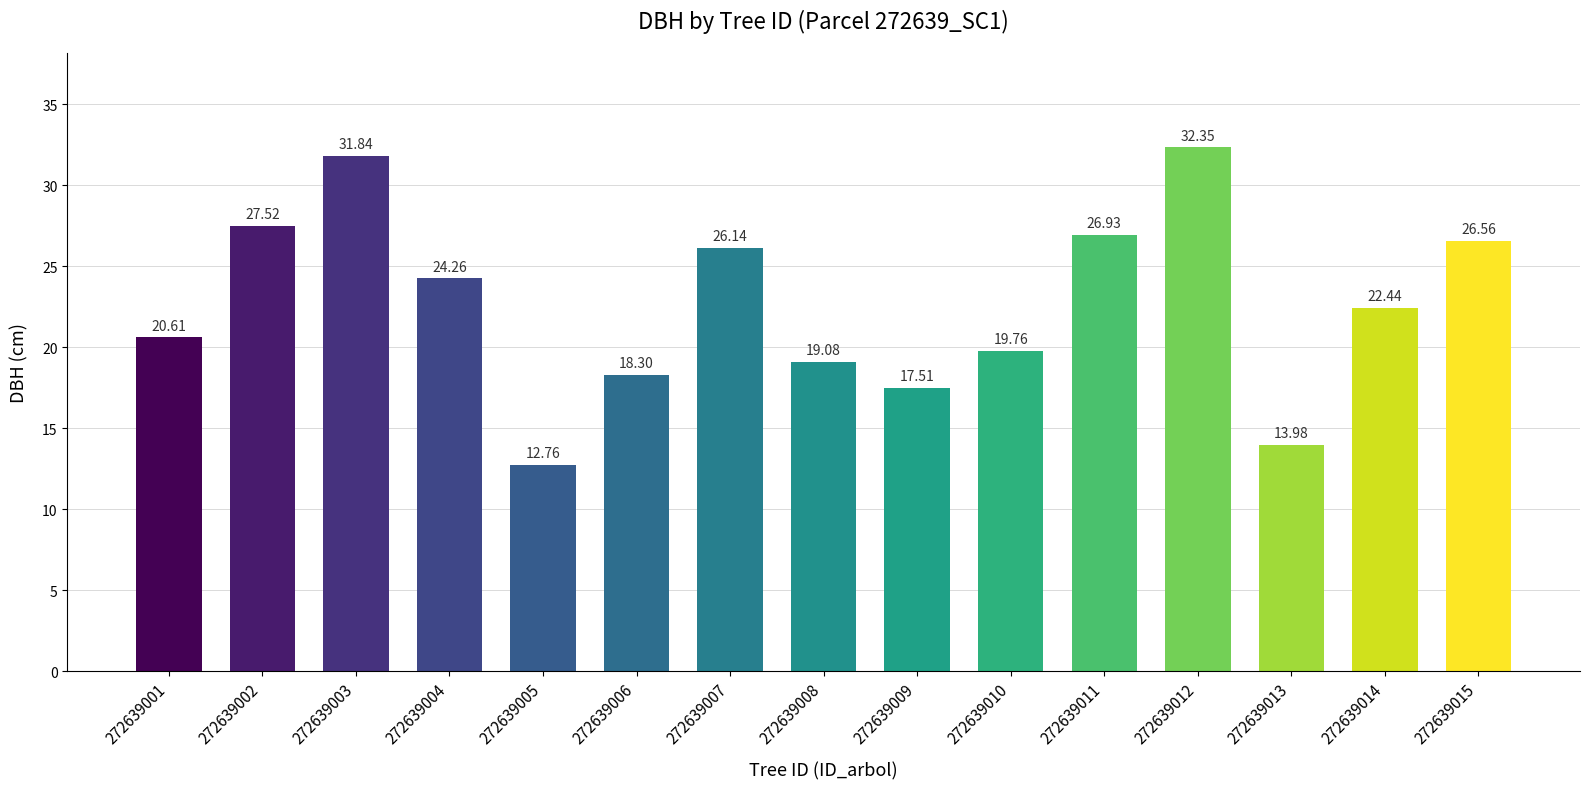

How many distinct data groups are displayed?

1